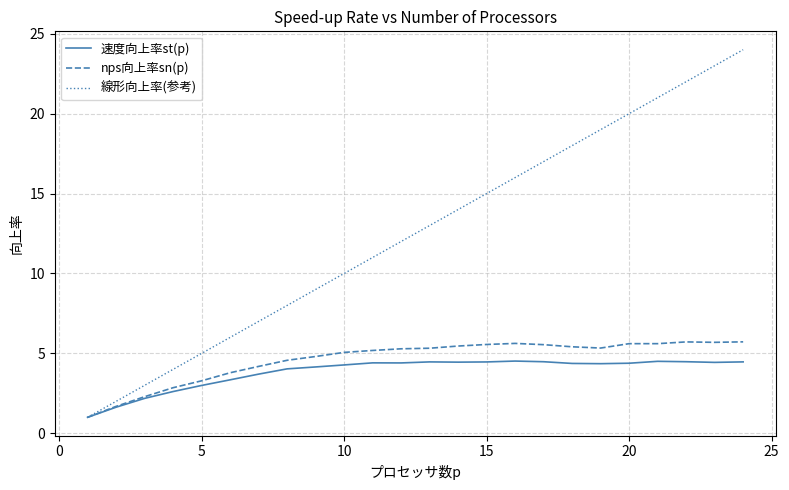

Which series has the largest total across all categories?

線形向上率(参考)